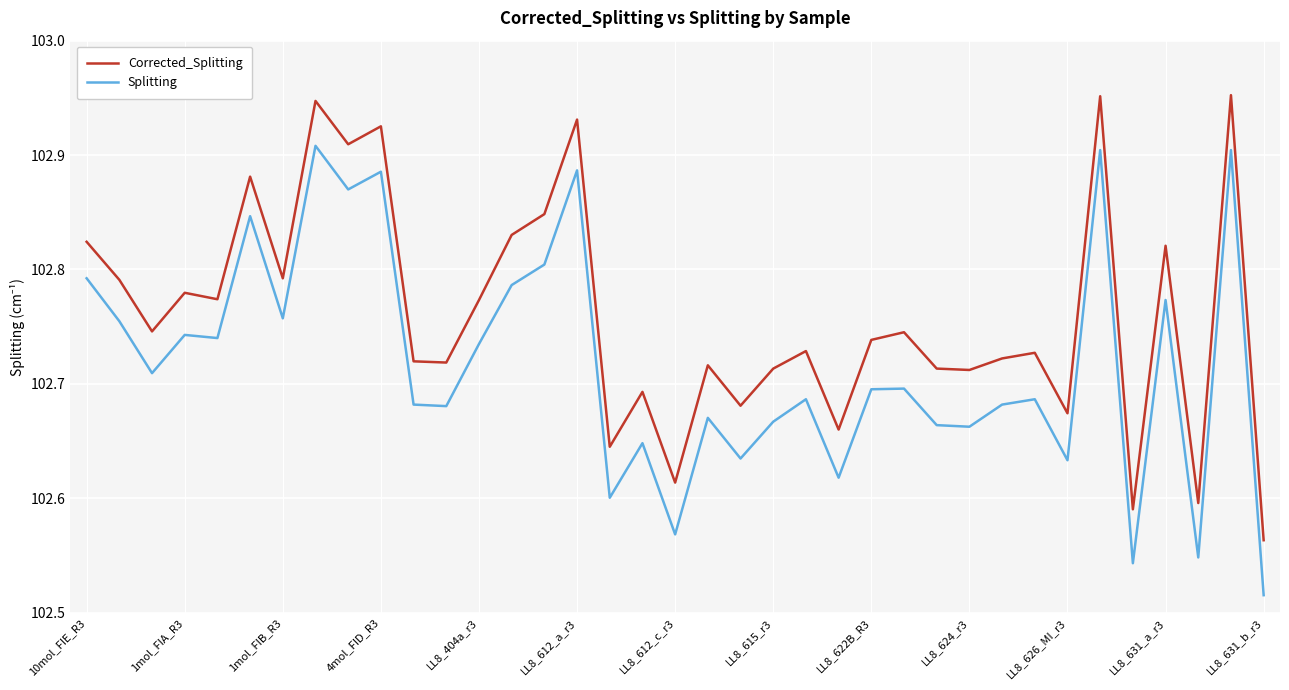

Which series has the widest spread of values?

Splitting